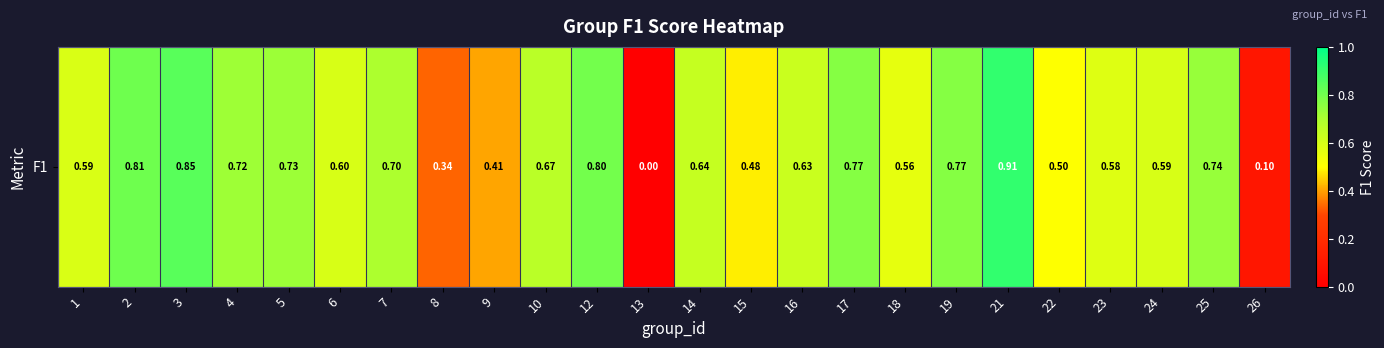

Which label corresponds to the smallest value in the chart?

13